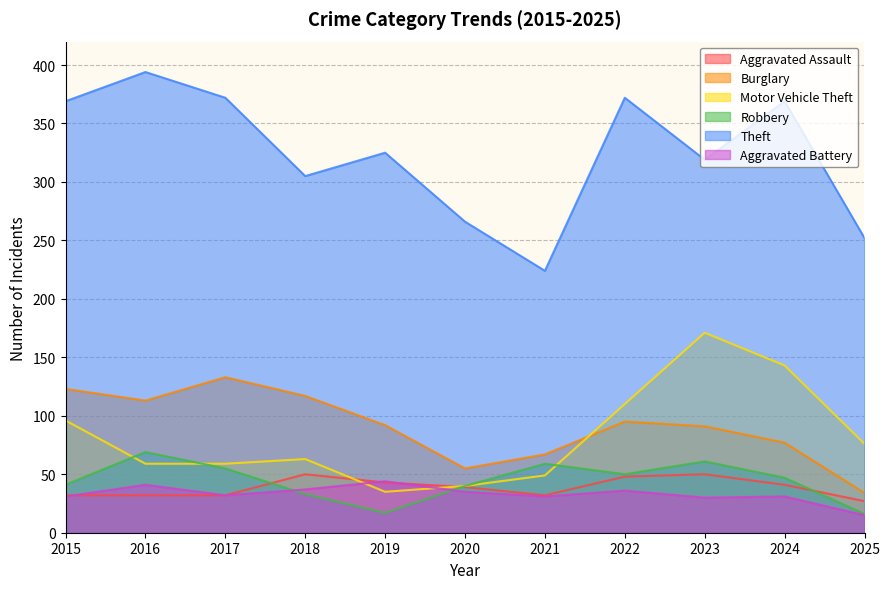

What is the value of the Aggravated Battery point at the 5th from the left?

44